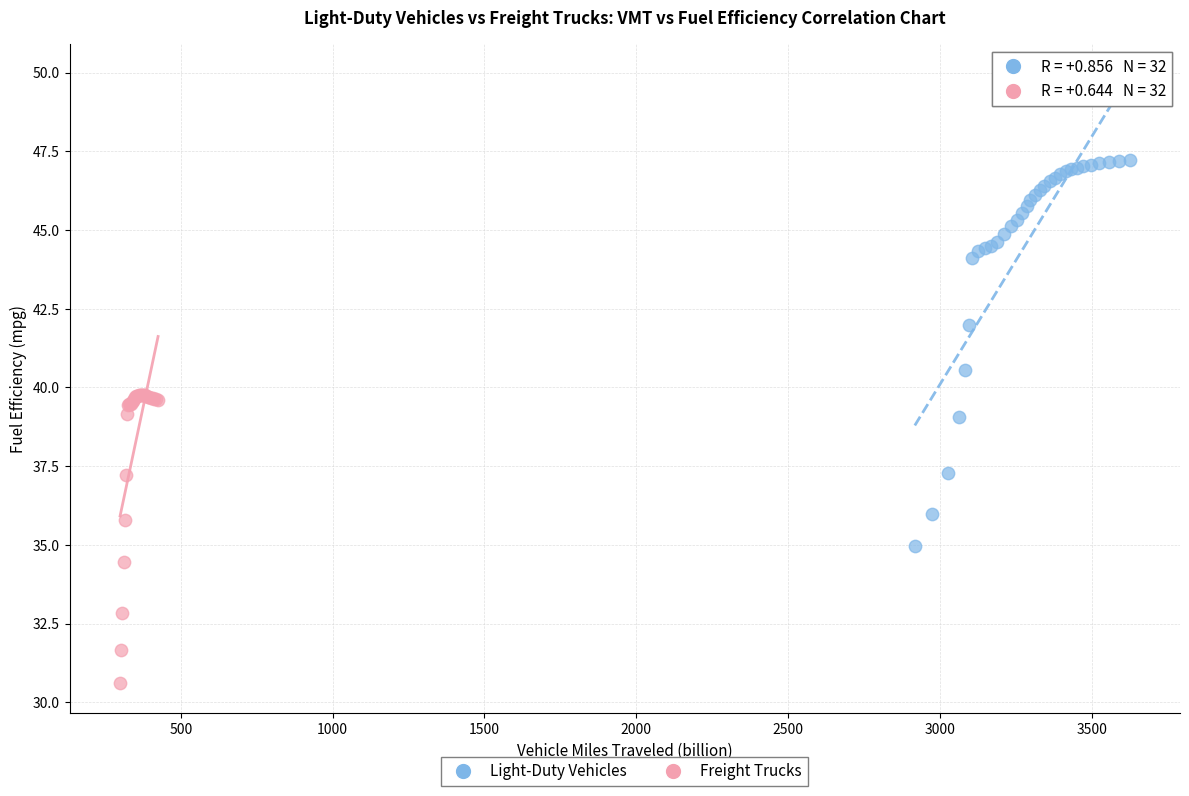

Which series reaches the minimum Y coordinate?

Freight Trucks